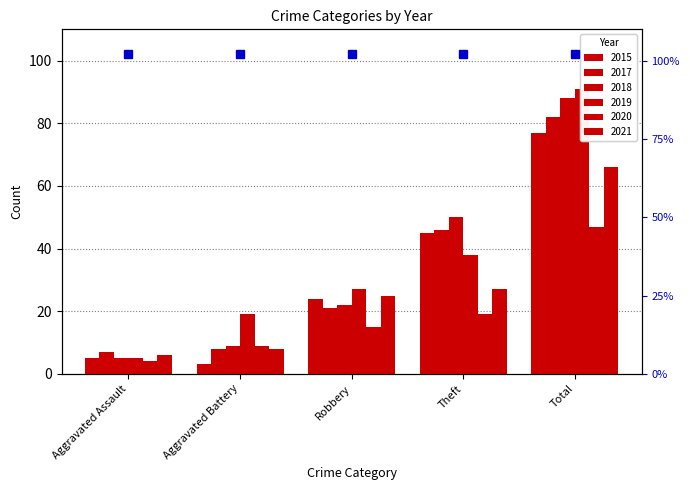

What is the label of the 5th bar from the right?

Aggravated Assault